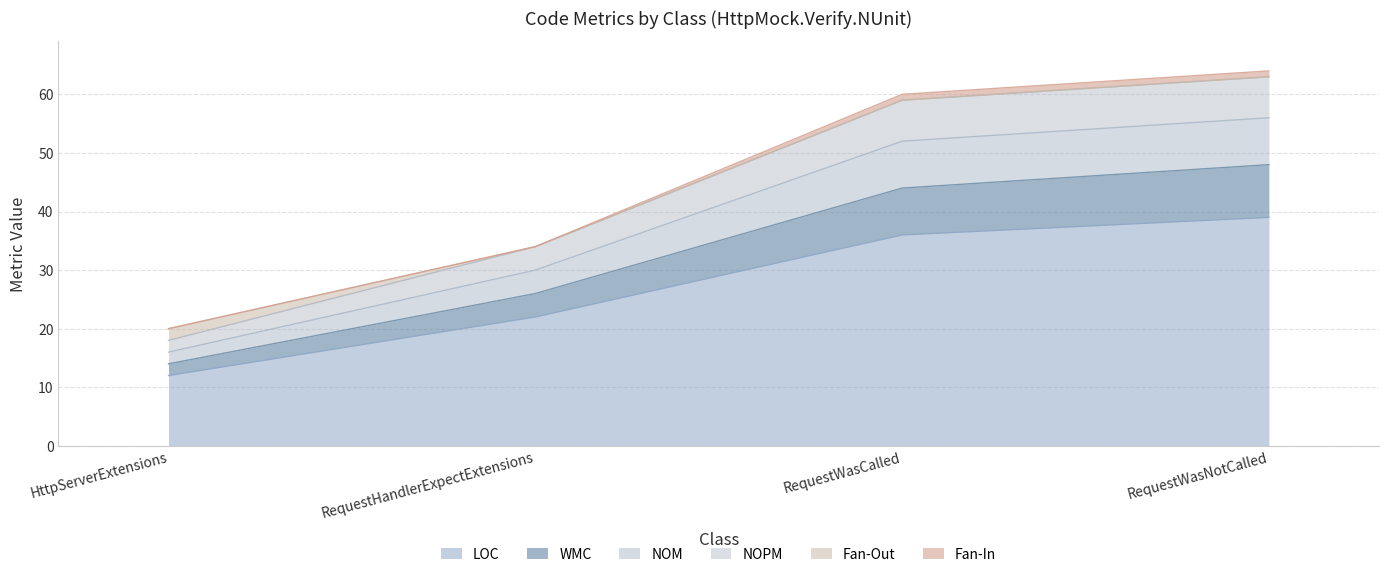

Does the chart display data point markers on the line(s)?

No